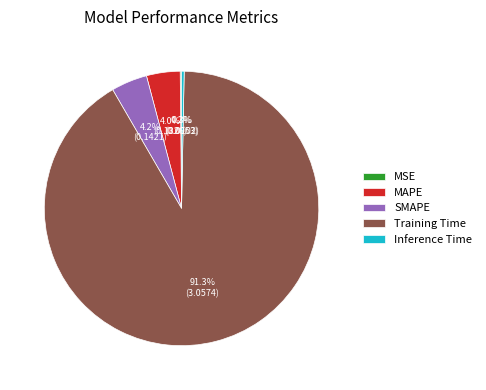

Is there a majority slice in this chart?

Yes